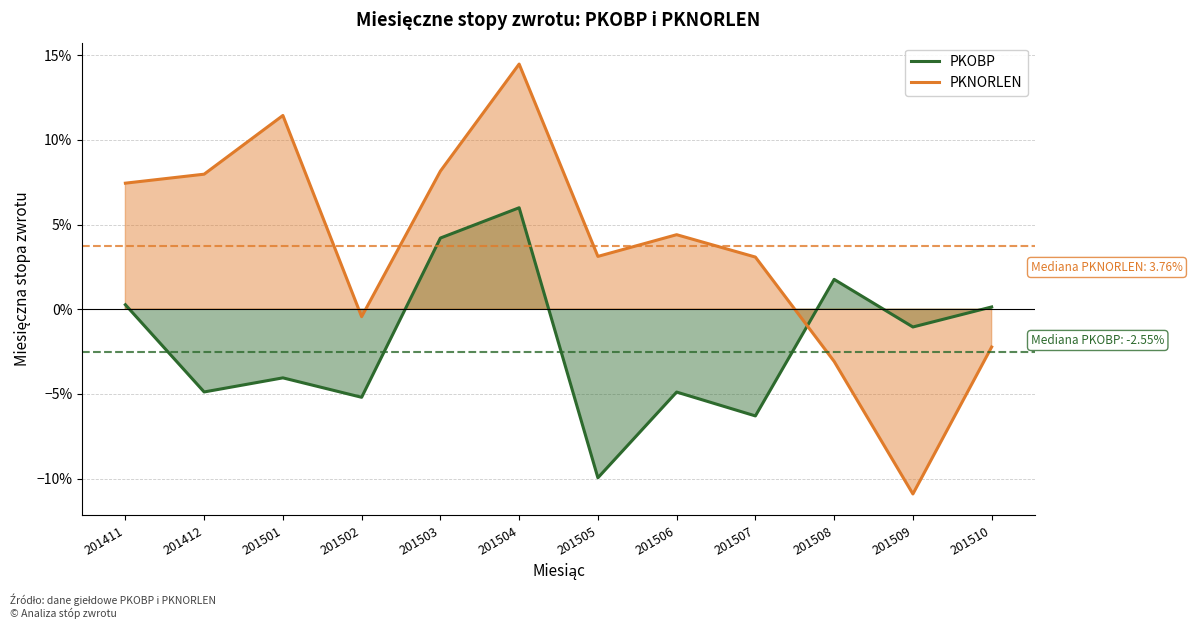

At 201501, list the series in order from smallest to largest.

PKOBP, PKNORLEN